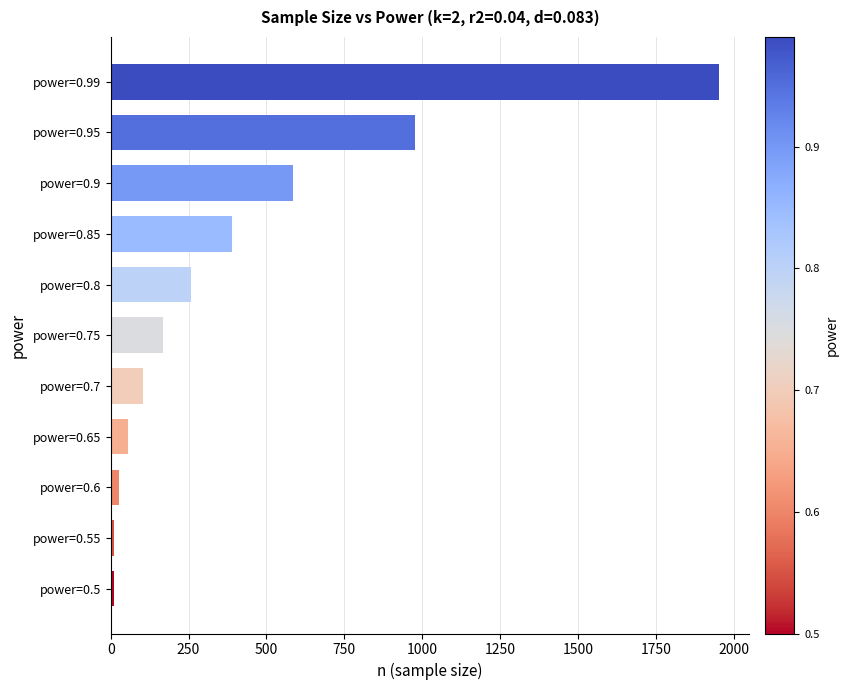

At which category does the chart reach its peak across all series?

power=0.99